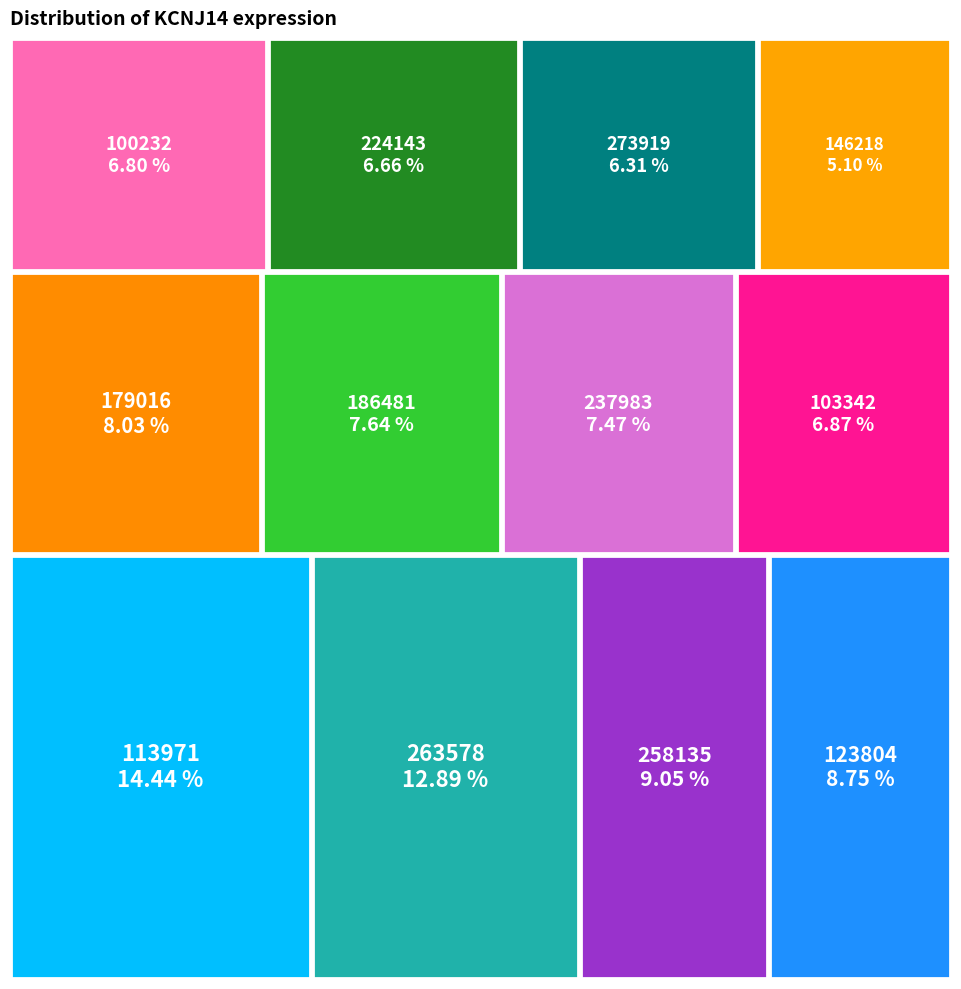

What percentage is the 273919 slice, to the nearest percent?

6%